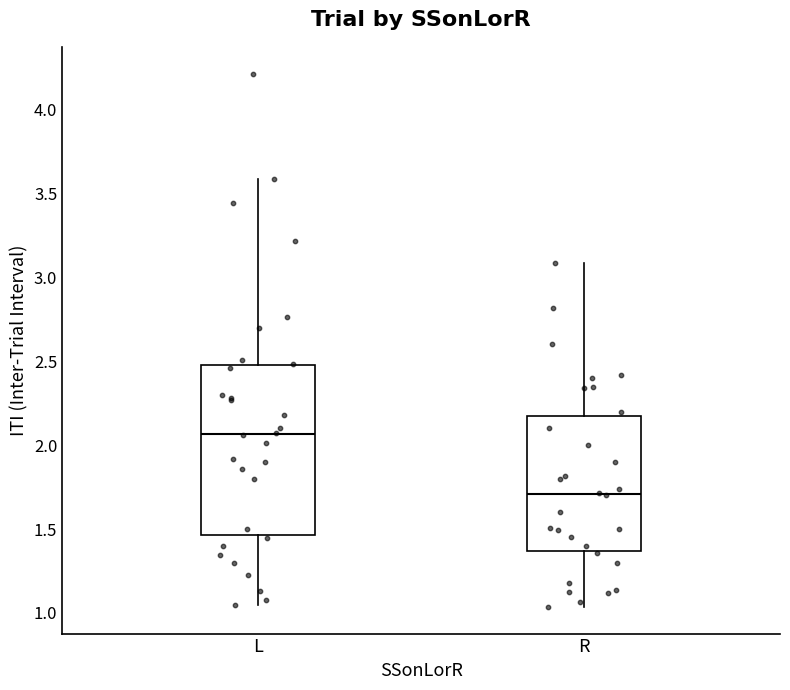

Which box's median line is the lowest?

R